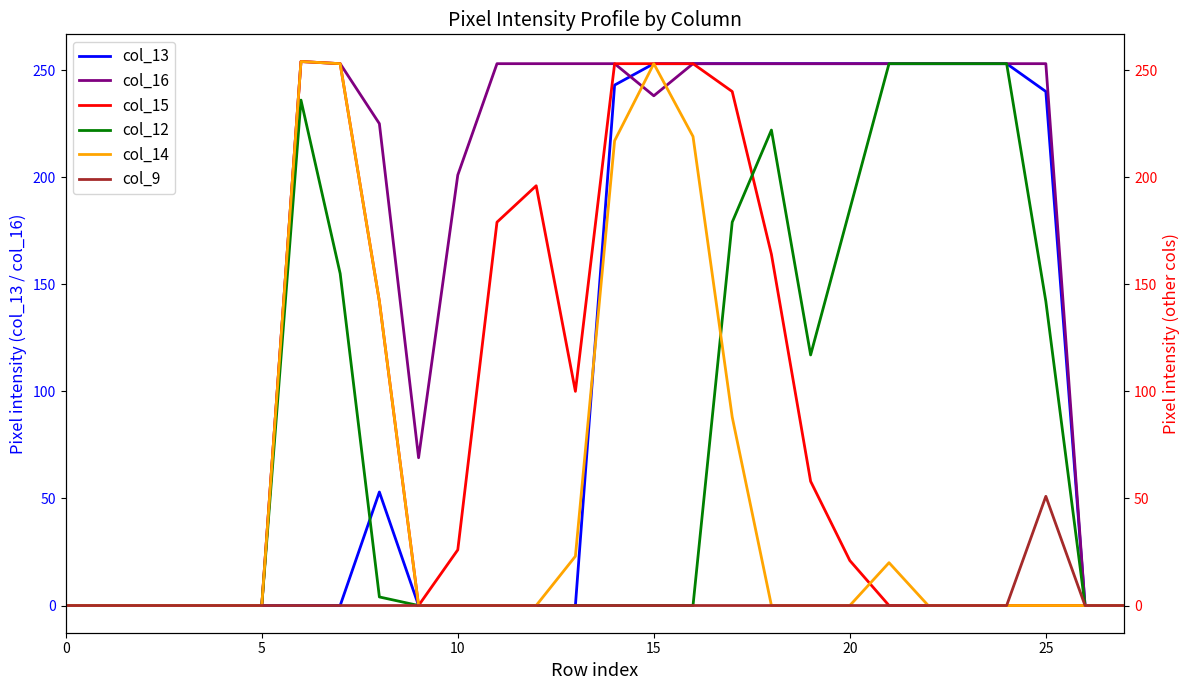

Which has a higher value, 15 or 14?

15